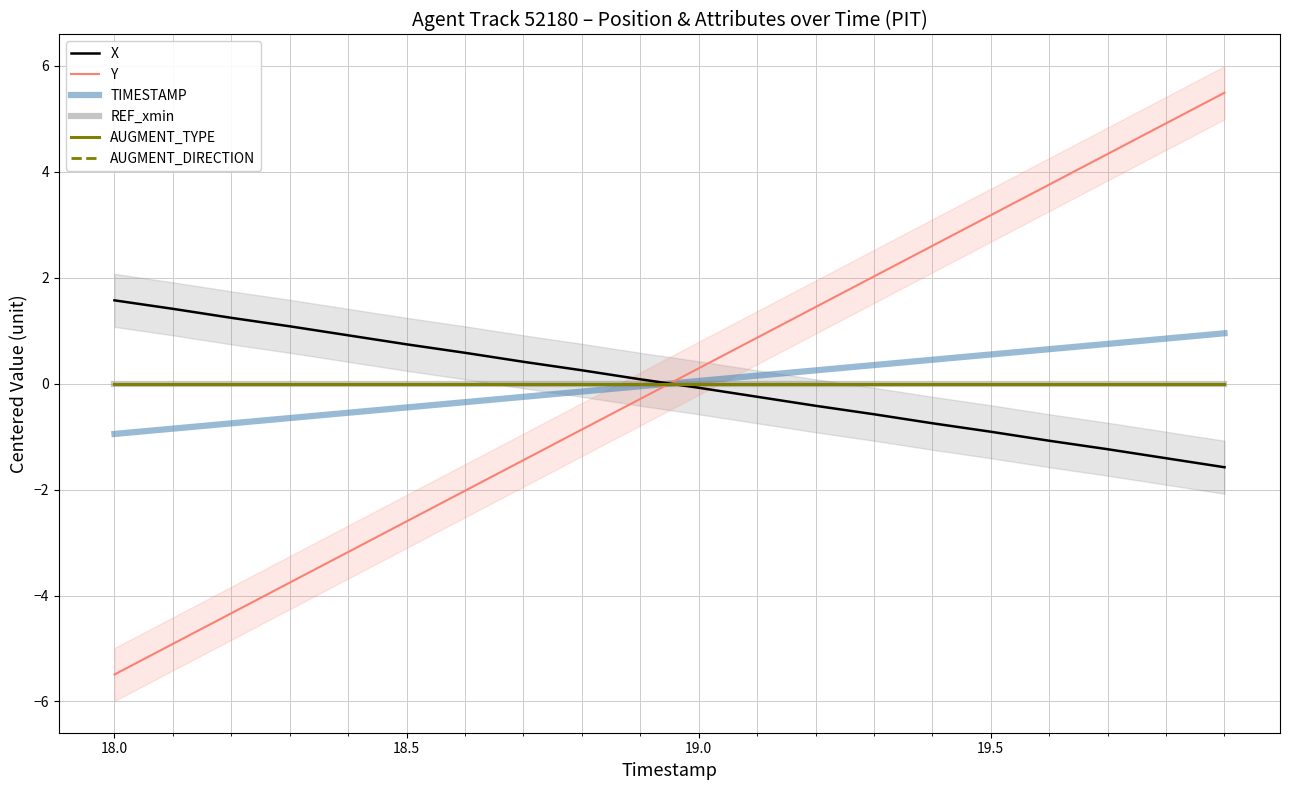

What is the minimum value for X?

-1.6